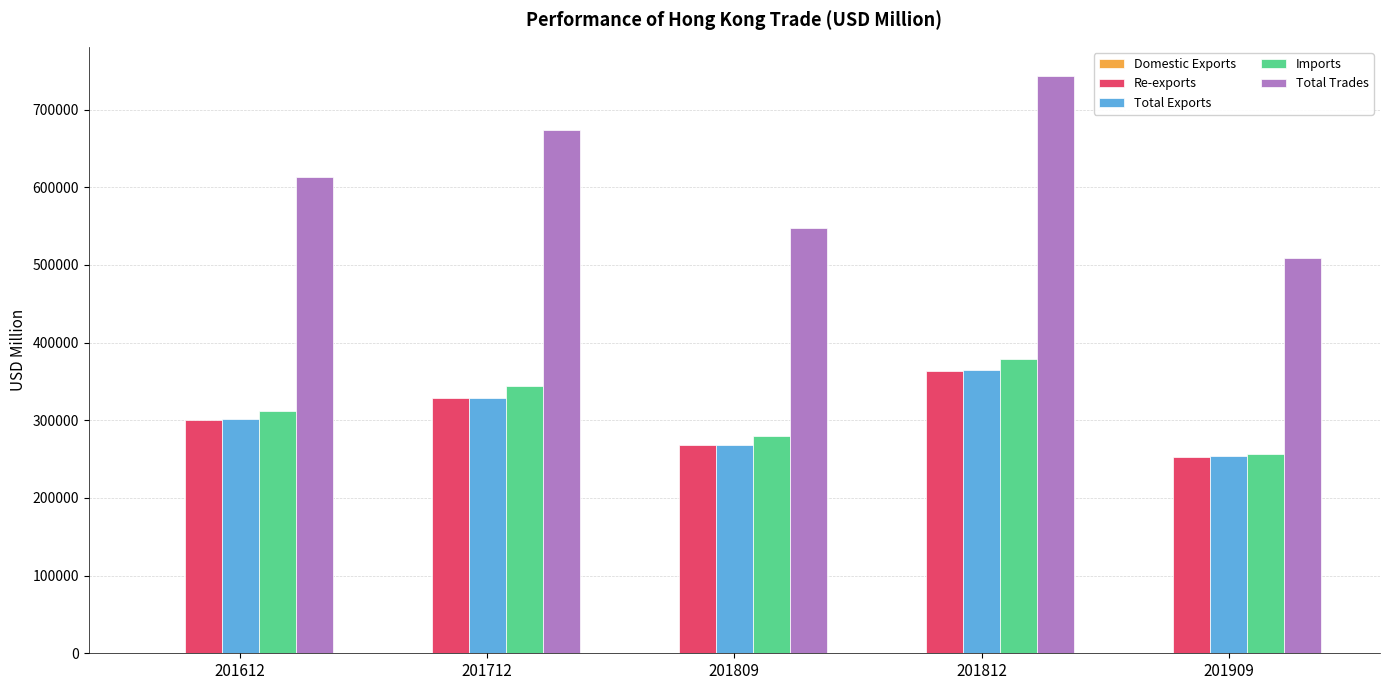

What is the spread (max minus min) of values at 201909?

509308.7